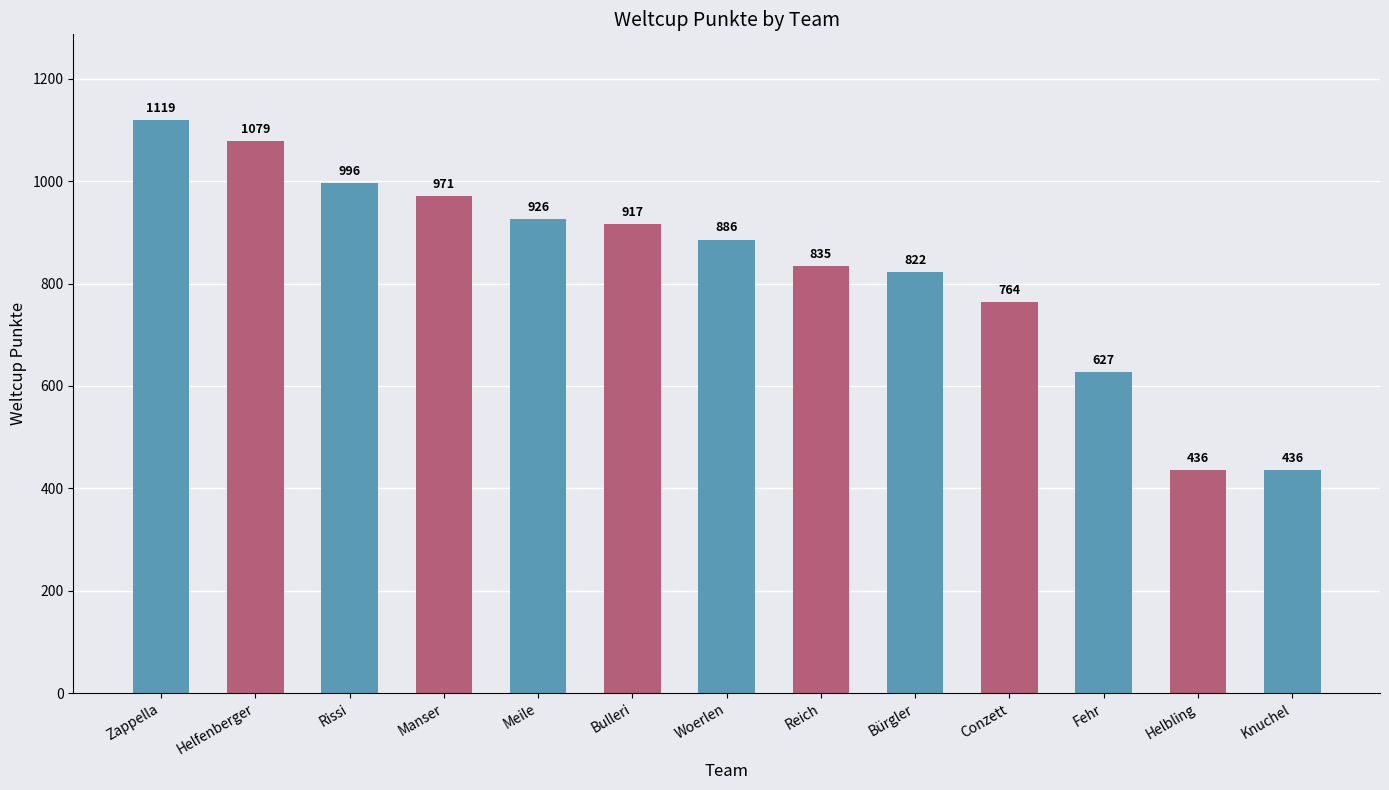

Which has a higher value, Meile or Fehr?

Meile